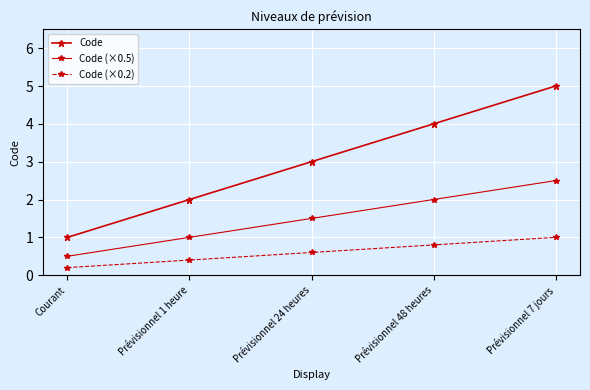

How many lines are shown in the chart?

3